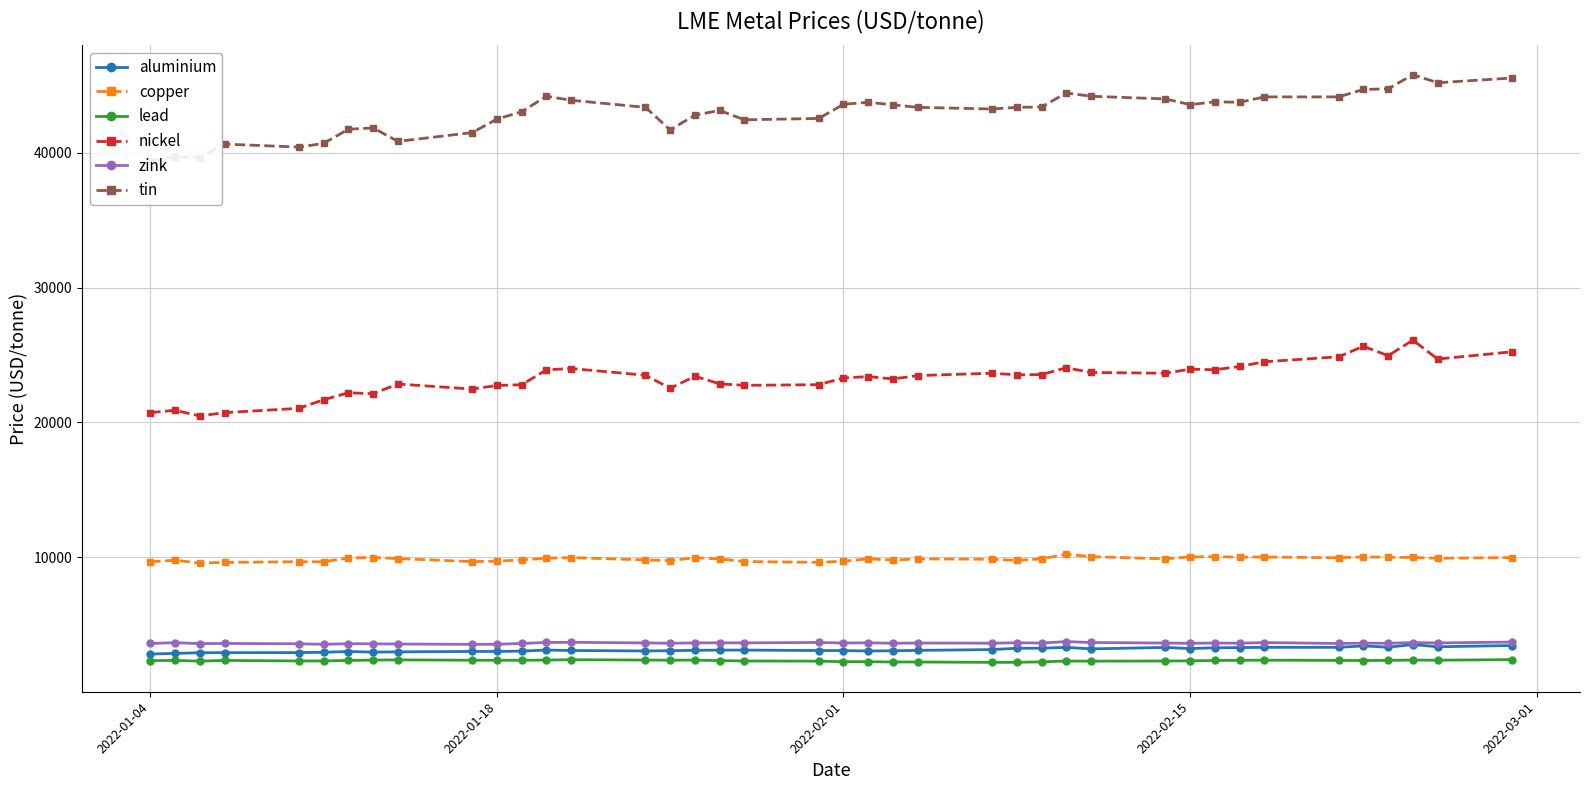

What is the value of the tin point at the 37th from the left?

44750.0